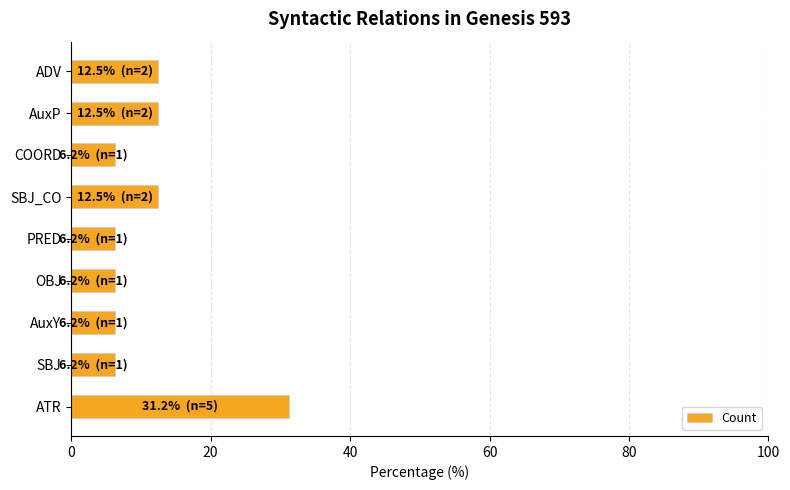

At which category does the chart reach its peak across all series?

ATR